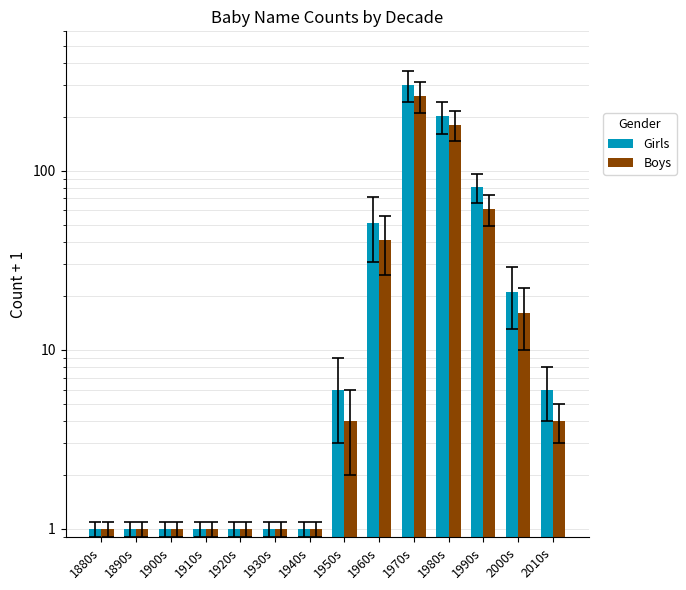

The Boys series shows 446 at 1970s. True or false?

False